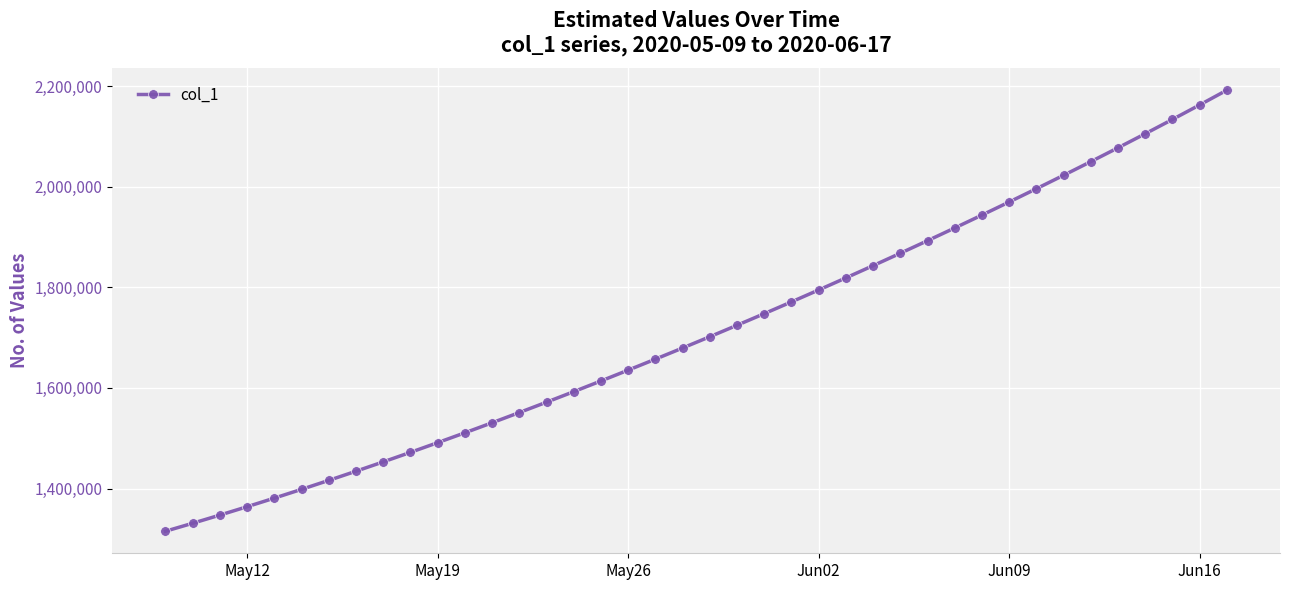

What is the greatest value displayed?

2192182.0